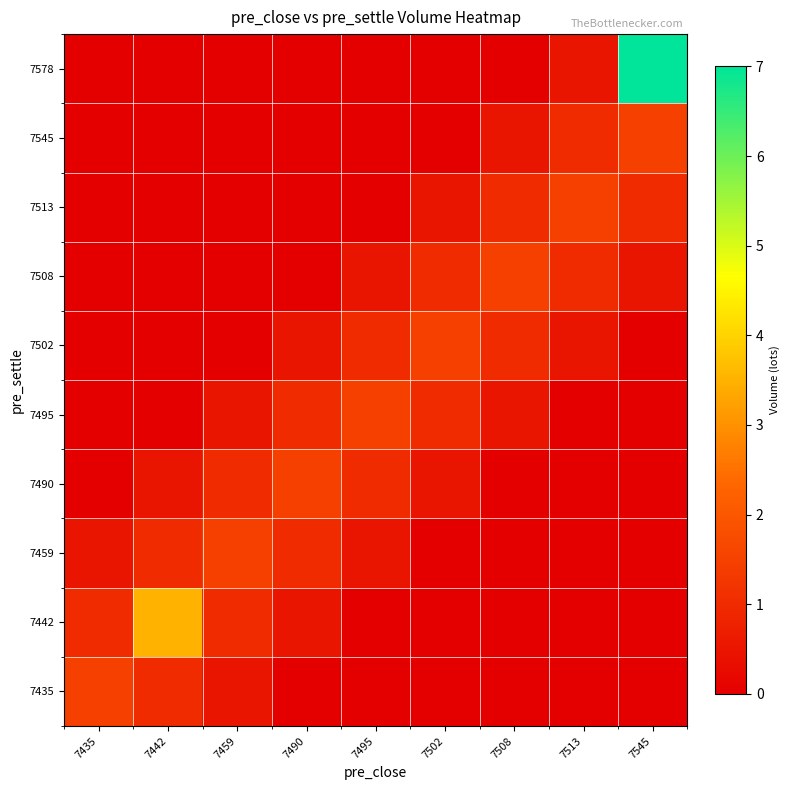

Reading right to left, list all the values displayed in this chart.

7435: 7545=0.0	7513=0.0	7508=0.0	7502=0.0	7495=0.0	7490=0.0	7459=0.5	7442=1.0	7435=1.5
7442: 7545=0.0	7513=0.0	7508=0.0	7502=0.0	7495=0.0	7490=0.5	7459=1.0	7442=3.5	7435=1.0
7459: 7545=0.0	7513=0.0	7508=0.0	7502=0.0	7495=0.5	7490=1.0	7459=1.5	7442=1.0	7435=0.5
7490: 7545=0.0	7513=0.0	7508=0.0	7502=0.5	7495=1.0	7490=1.5	7459=1.0	7442=0.5	7435=0.0
7495: 7545=0.0	7513=0.0	7508=0.5	7502=1.0	7495=1.5	7490=1.0	7459=0.5	7442=0.0	7435=0.0
7502: 7545=0.0	7513=0.5	7508=1.0	7502=1.5	7495=1.0	7490=0.5	7459=0.0	7442=0.0	7435=0.0
7508: 7545=0.5	7513=1.0	7508=1.5	7502=1.0	7495=0.5	7490=0.0	7459=0.0	7442=0.0	7435=0.0
7513: 7545=1.0	7513=1.5	7508=1.0	7502=0.5	7495=0.0	7490=0.0	7459=0.0	7442=0.0	7435=0.0
7545: 7545=1.5	7513=1.0	7508=0.5	7502=0.0	7495=0.0	7490=0.0	7459=0.0	7442=0.0	7435=0.0
7578: 7545=7.0	7513=0.5	7508=0.0	7502=0.0	7495=0.0	7490=0.0	7459=0.0	7442=0.0	7435=0.0